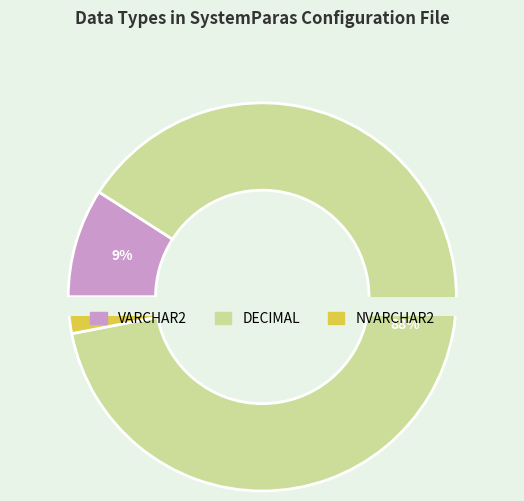

To the nearest percent, what is the combined percentage of VARCHAR2 and DECIMAL?

97%